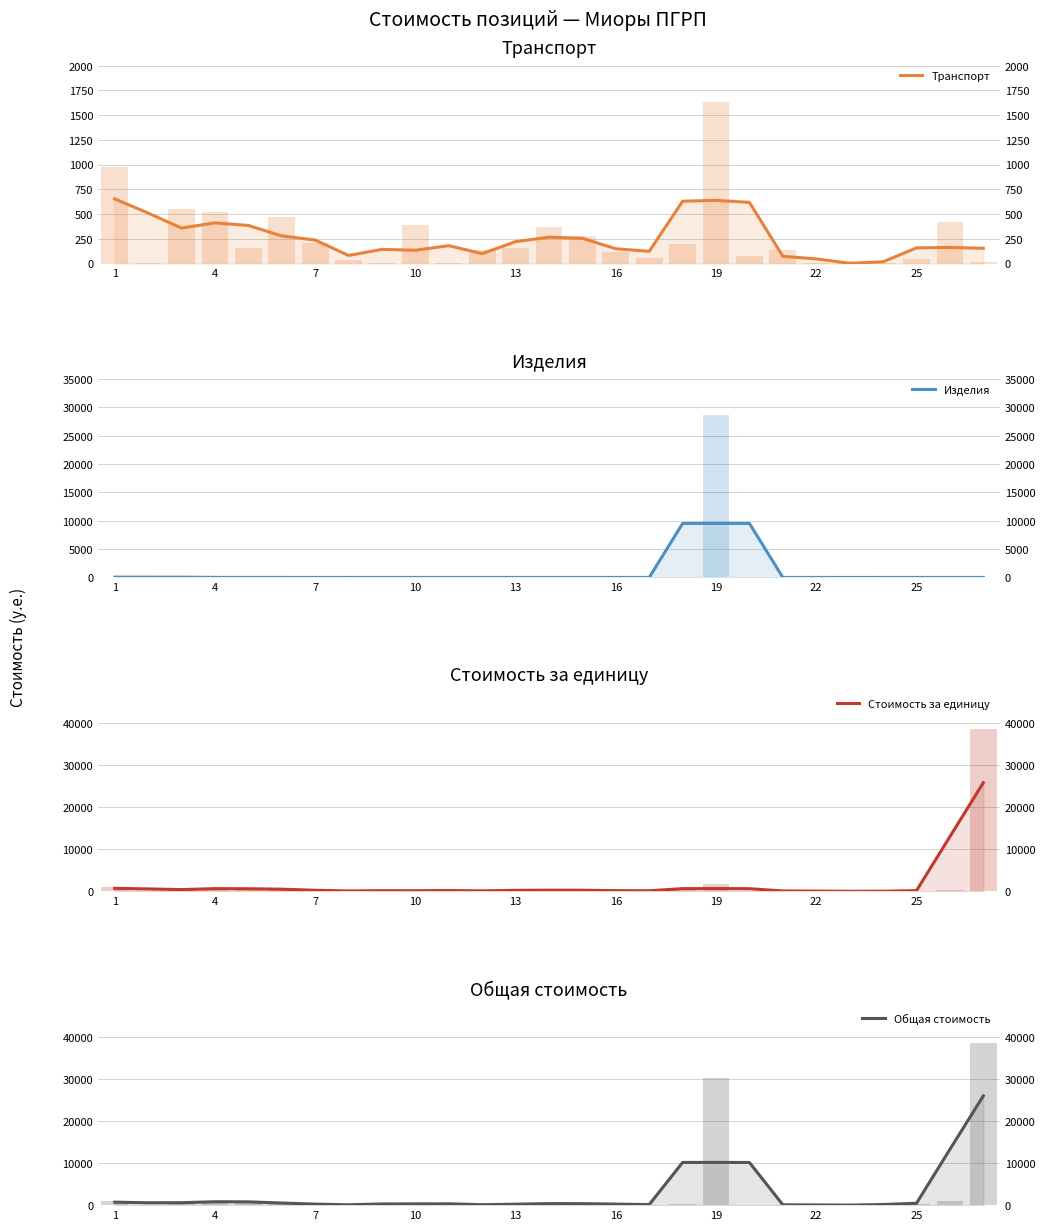

At how many categories does at least one series exceed 16434?

1